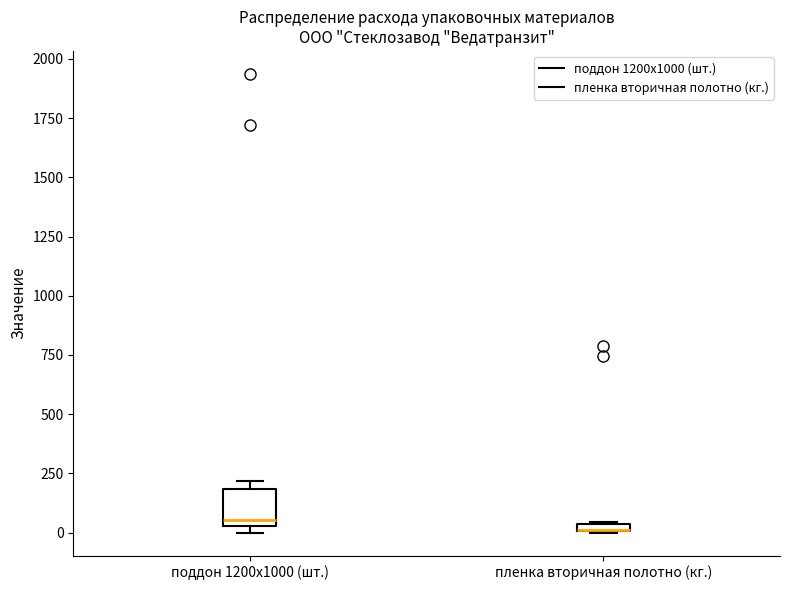

Which box is the tallest, from its lower edge to its upper edge?

поддон 1200х1000 (шт.)